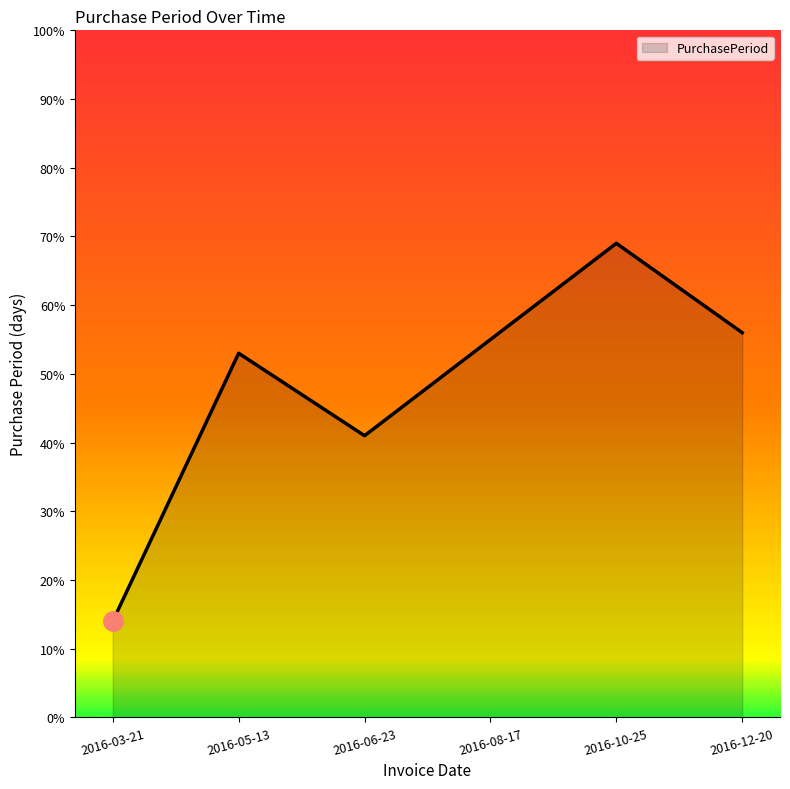

How many series are shown in this chart?

1